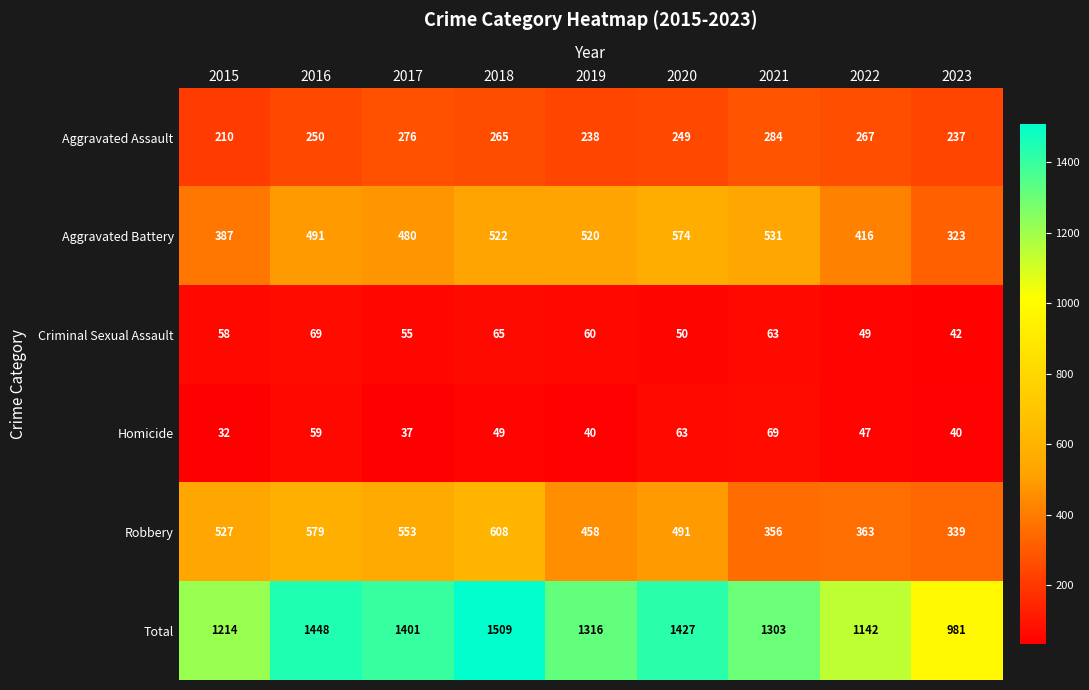

The value of Homicide at 2020 is 111. True or false?

False